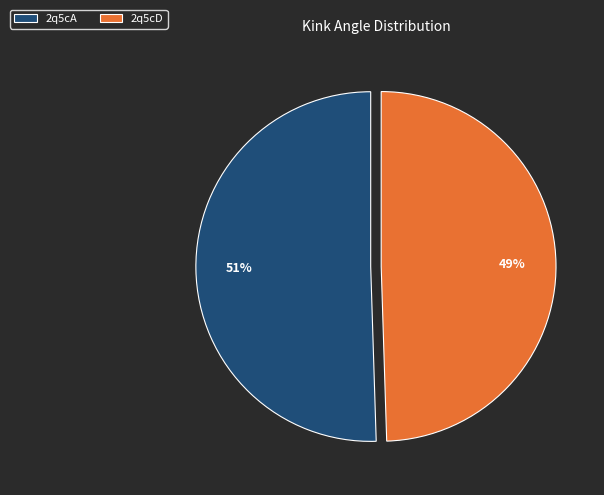

To the nearest percent, what is the average slice percentage?

50%